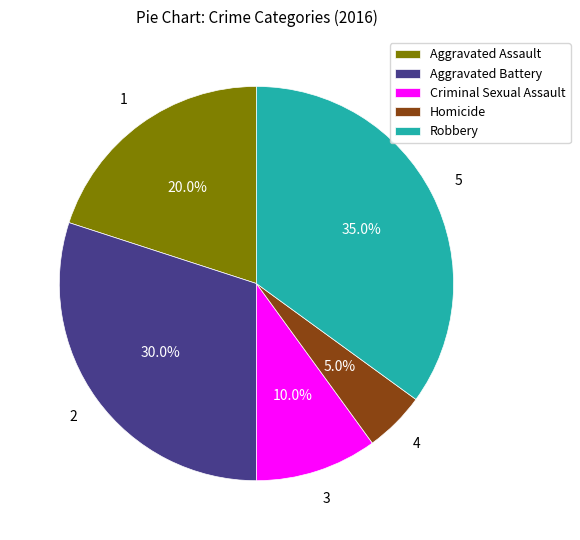

To the nearest percent, what is the average slice percentage?

20%